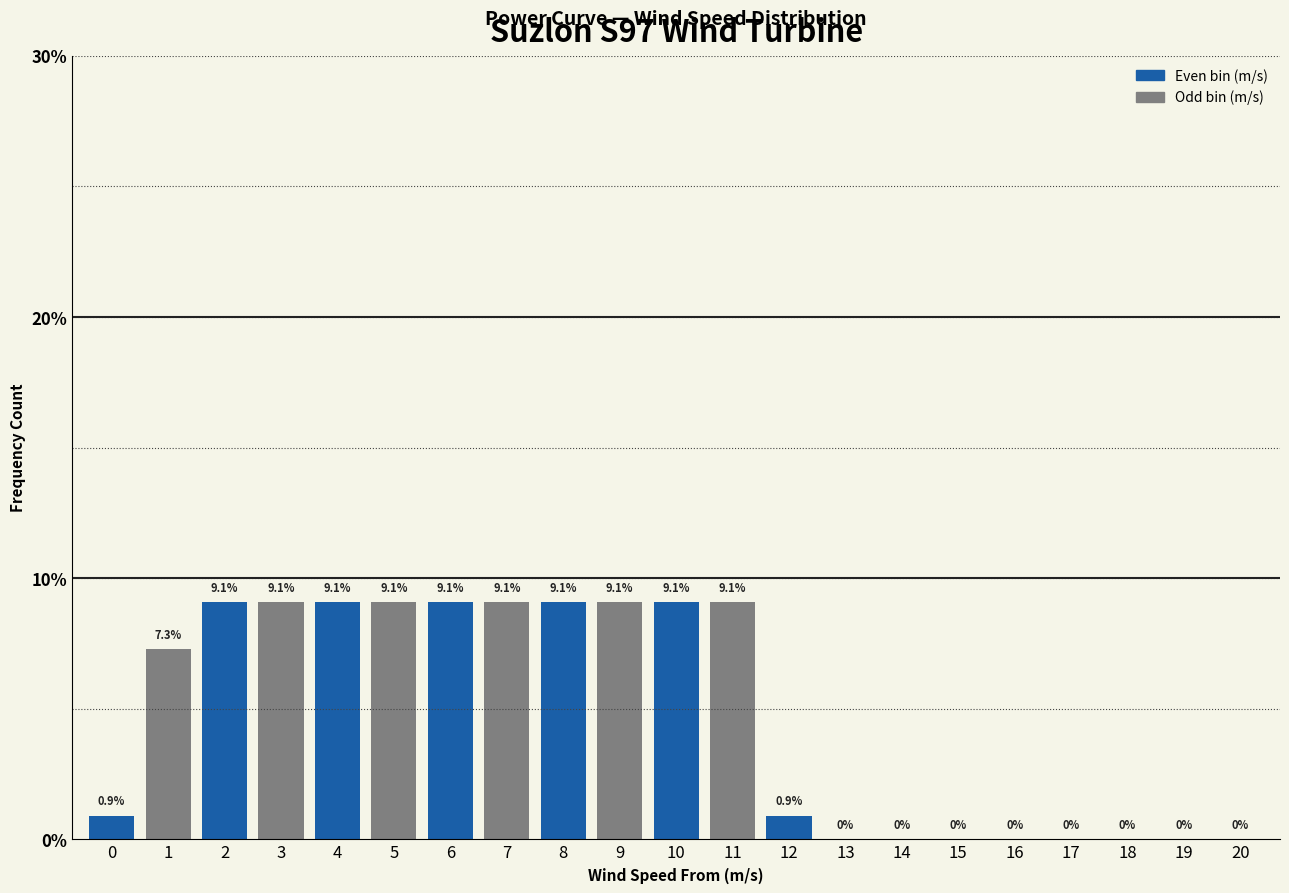

Reading left to right, transcribe all the data shown in this chart.

0=0.9	1=7.3	2=9.1	3=9.1	4=9.1	5=9.1	6=9.1	7=9.1	8=9.1	9=9.1	10=9.1	11=9.1	12=0.9	13=0.0	14=0.0	15=0.0	16=0.0	17=0.0	18=0.0	19=0.0	20=0.0